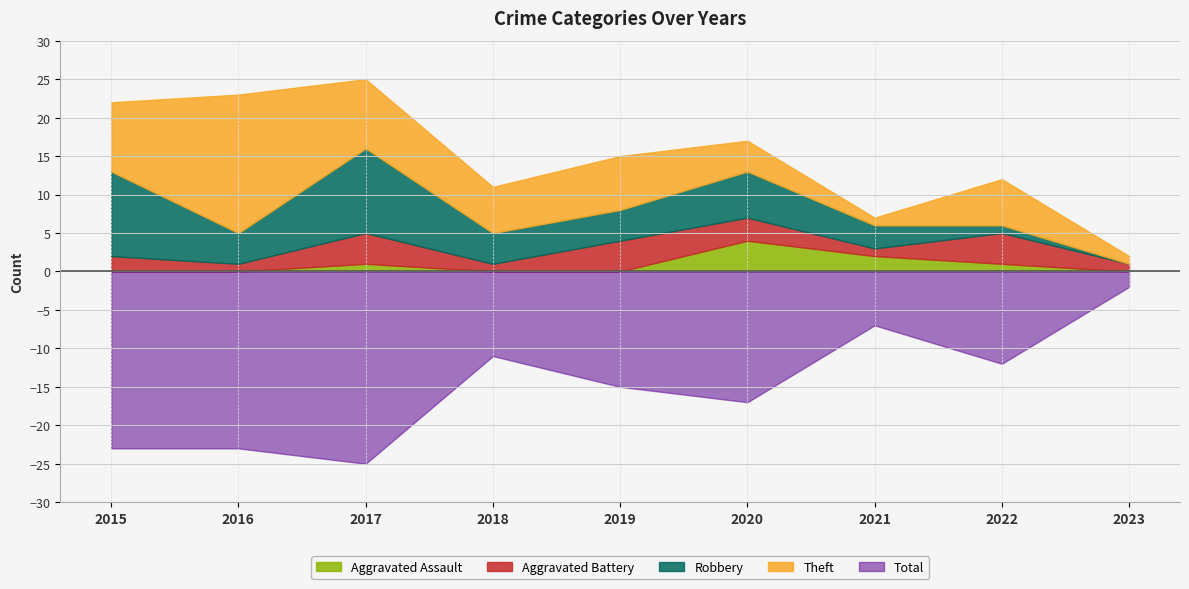

True or false: Robbery has a value of 5 at 2021.

False